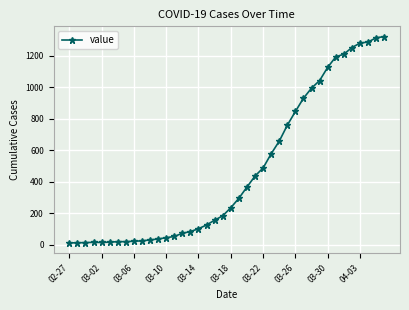

What is the average value?

467